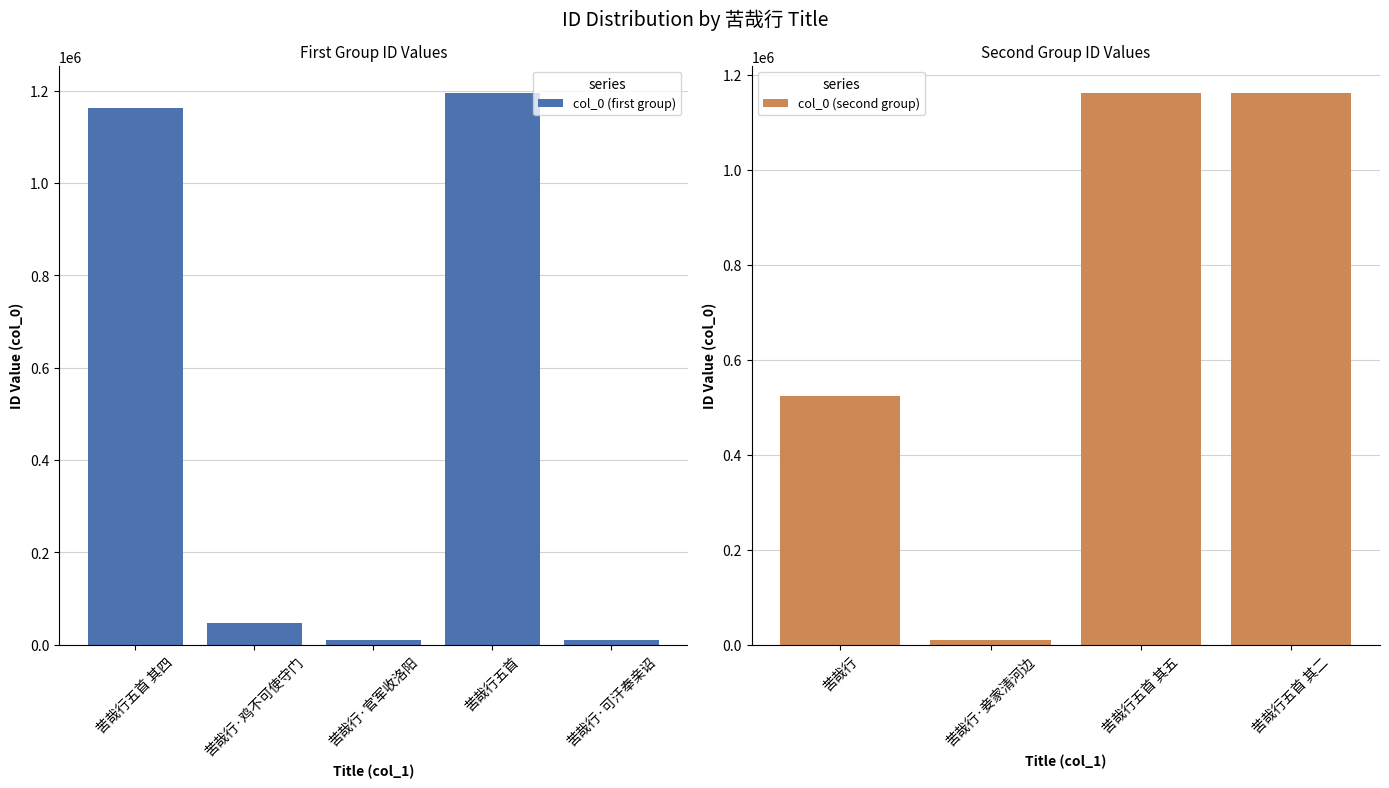

The value of col_0 (first group) at 苦哉行五首 其四 is 527980. True or false?

False